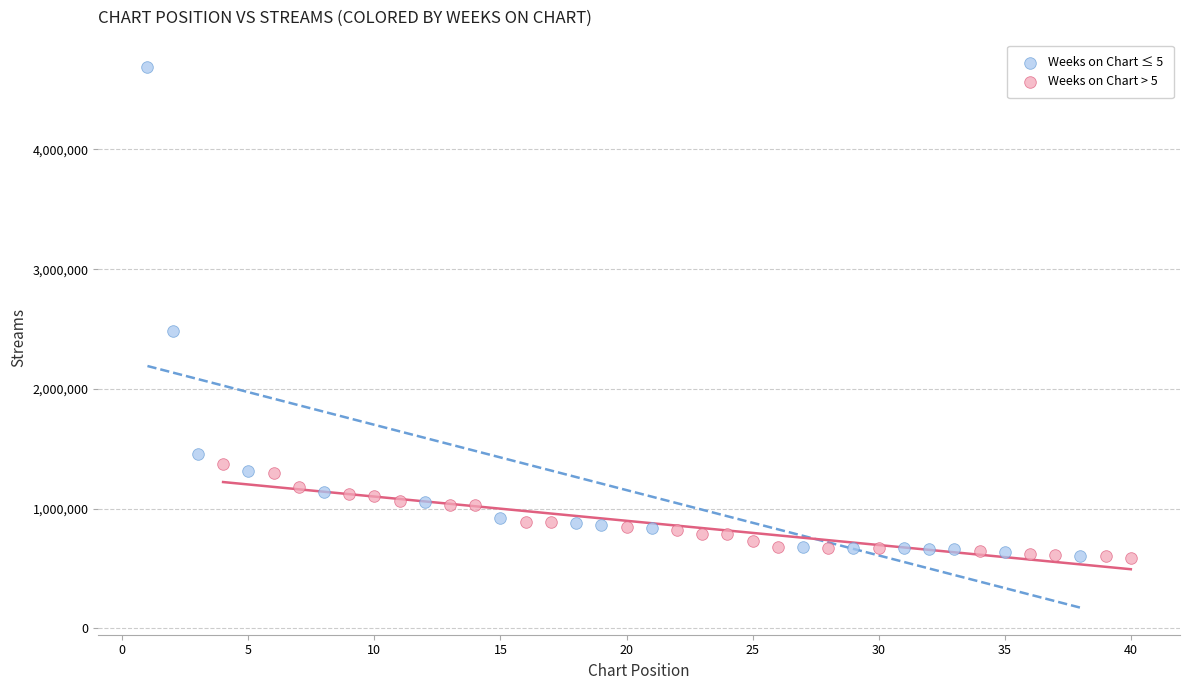

Which series contains the highest Y value?

Weeks on Chart ≤ 5